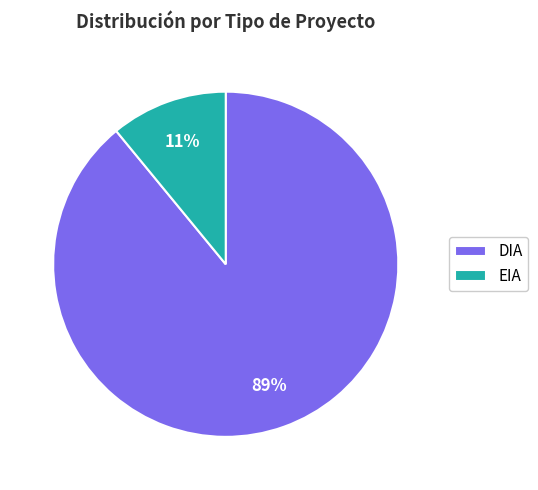

What percentage is the DIA slice, to the nearest percent?

89%